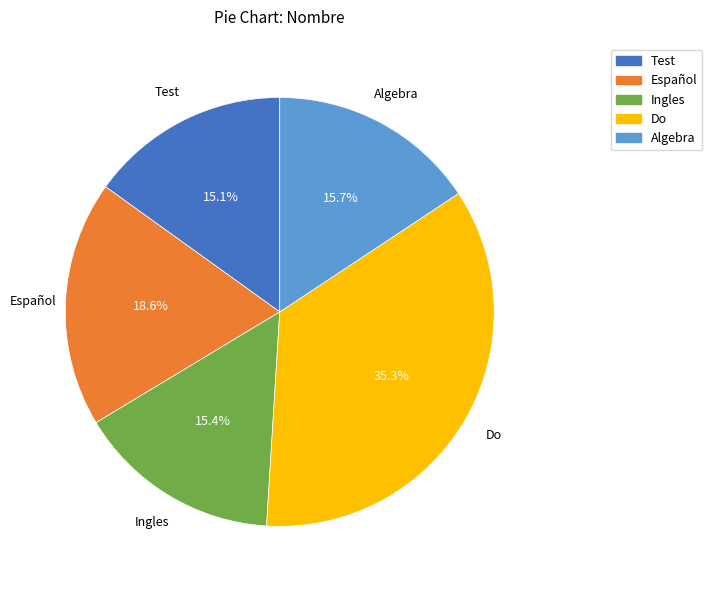

To the nearest percent, what percentage of the pie is Español?

19%